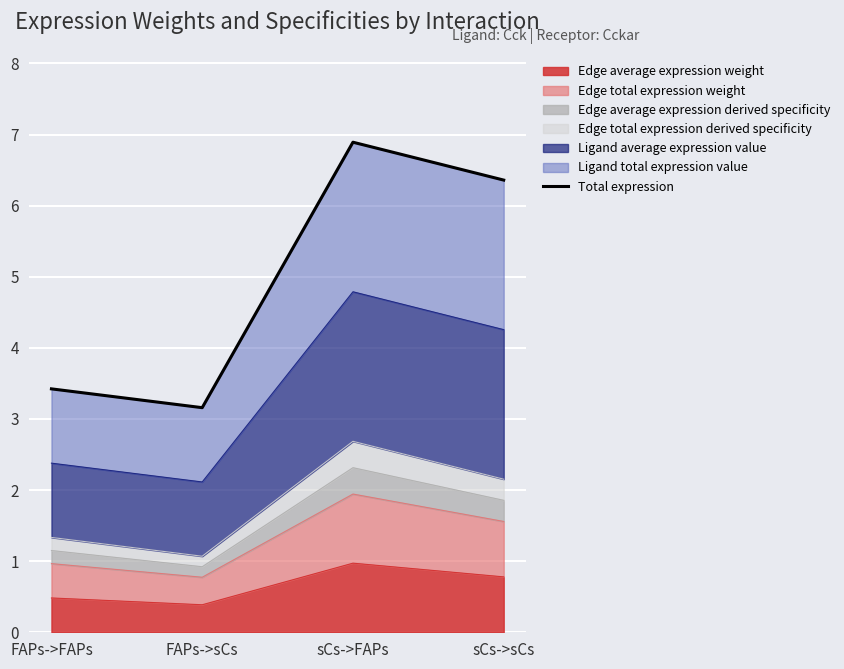

What is the change in value from FAPs->sCs to sCs->sCs?

+3.2